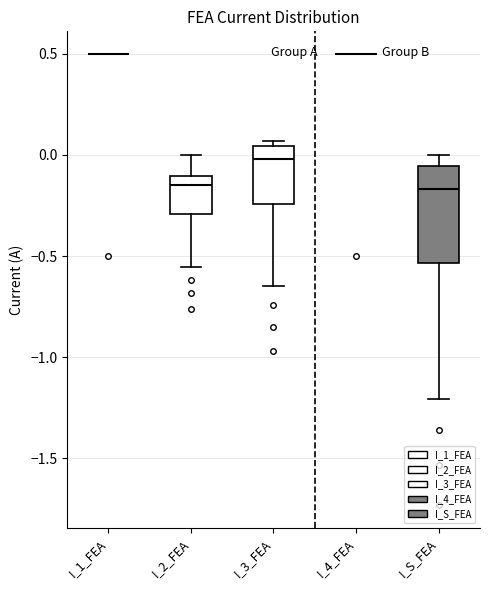

Comparing the boxes themselves (not the whiskers), which one is the tallest?

I_S_FEA